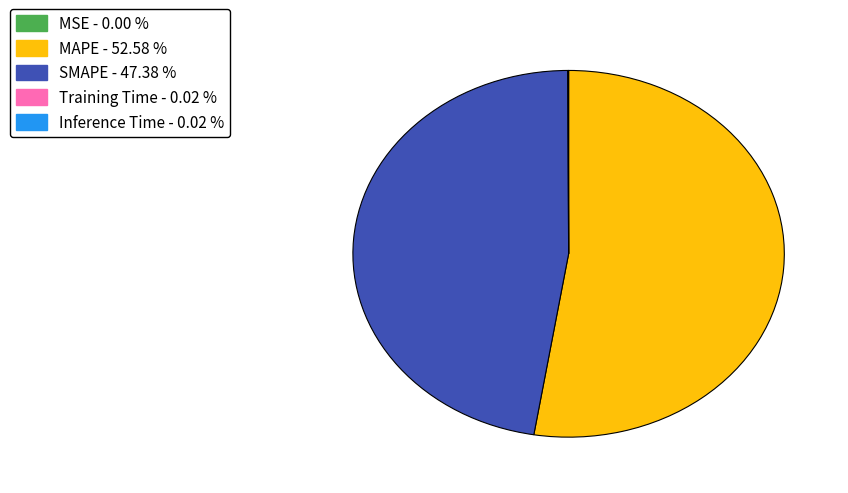

What is the majority slice?

MAPE